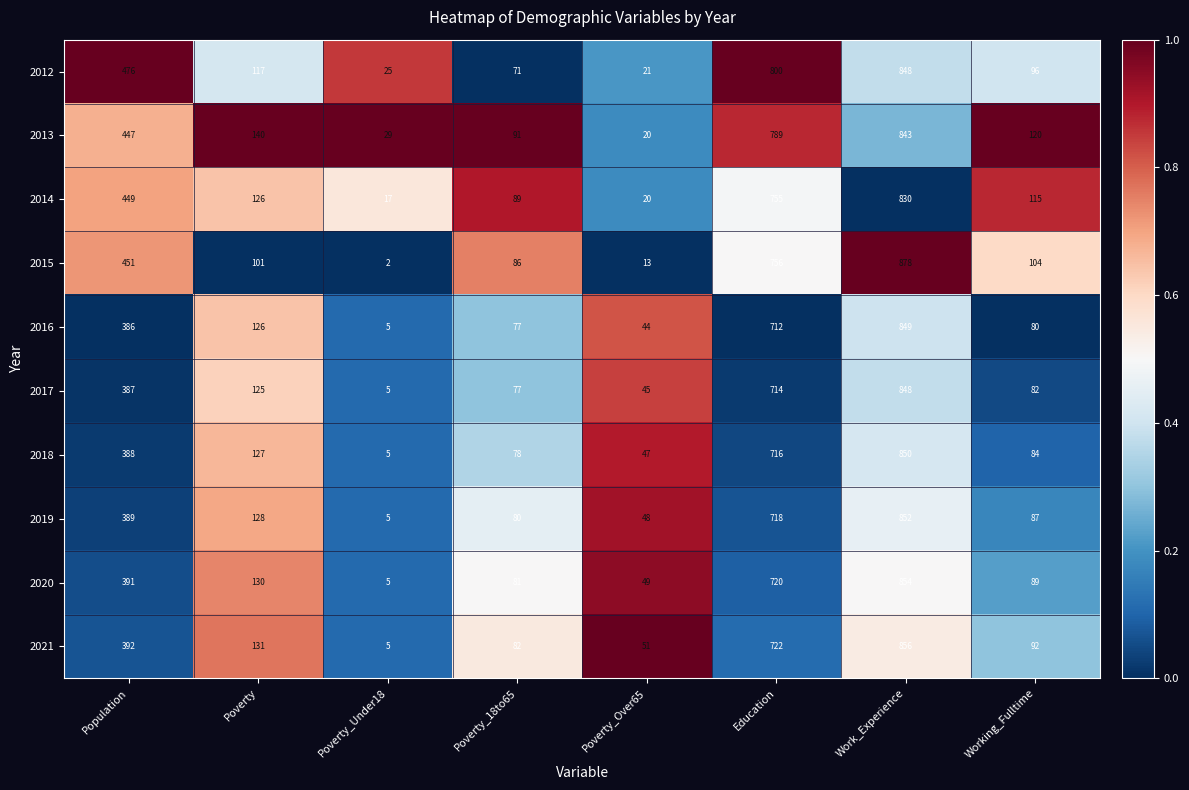

What is the difference between the highest and lowest values at Poverty_Under18?

27